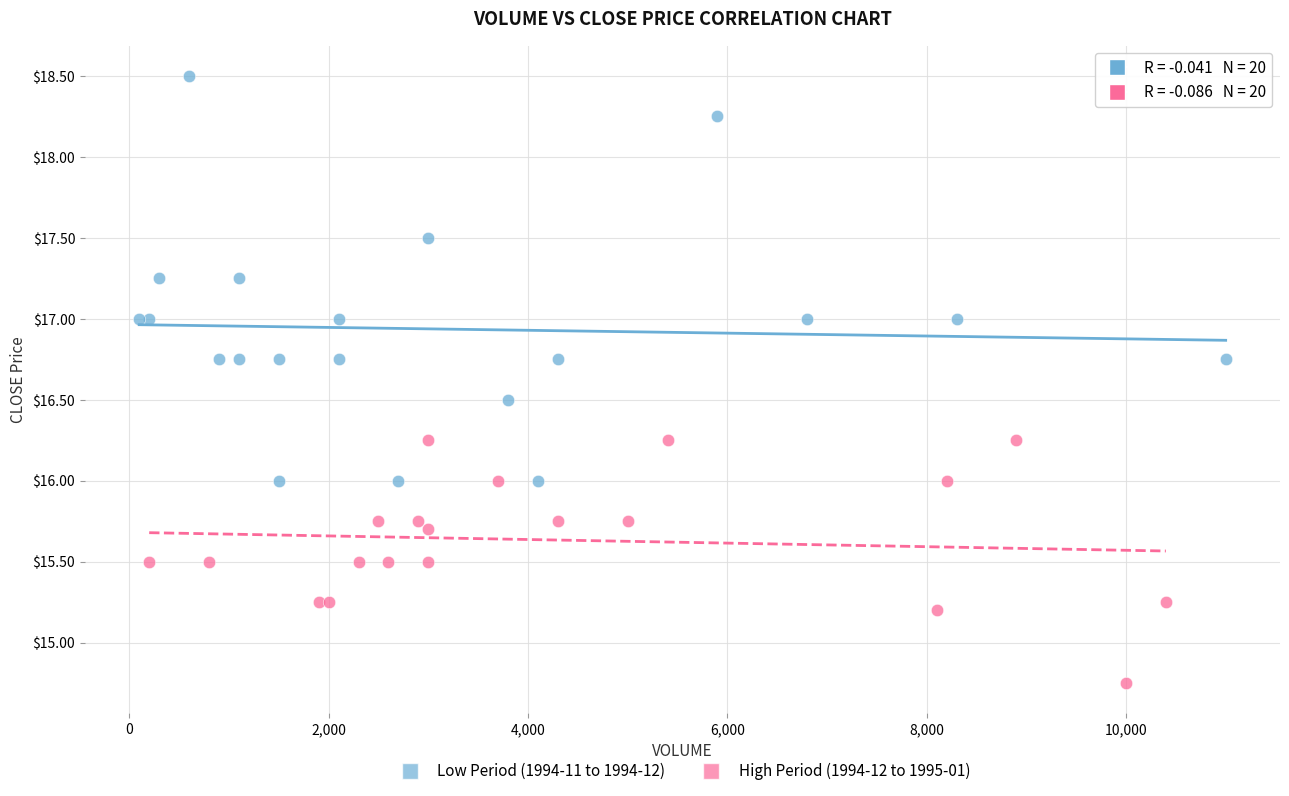

Which series contains the highest Y value?

Low Period (1994-11 to 1994-12)